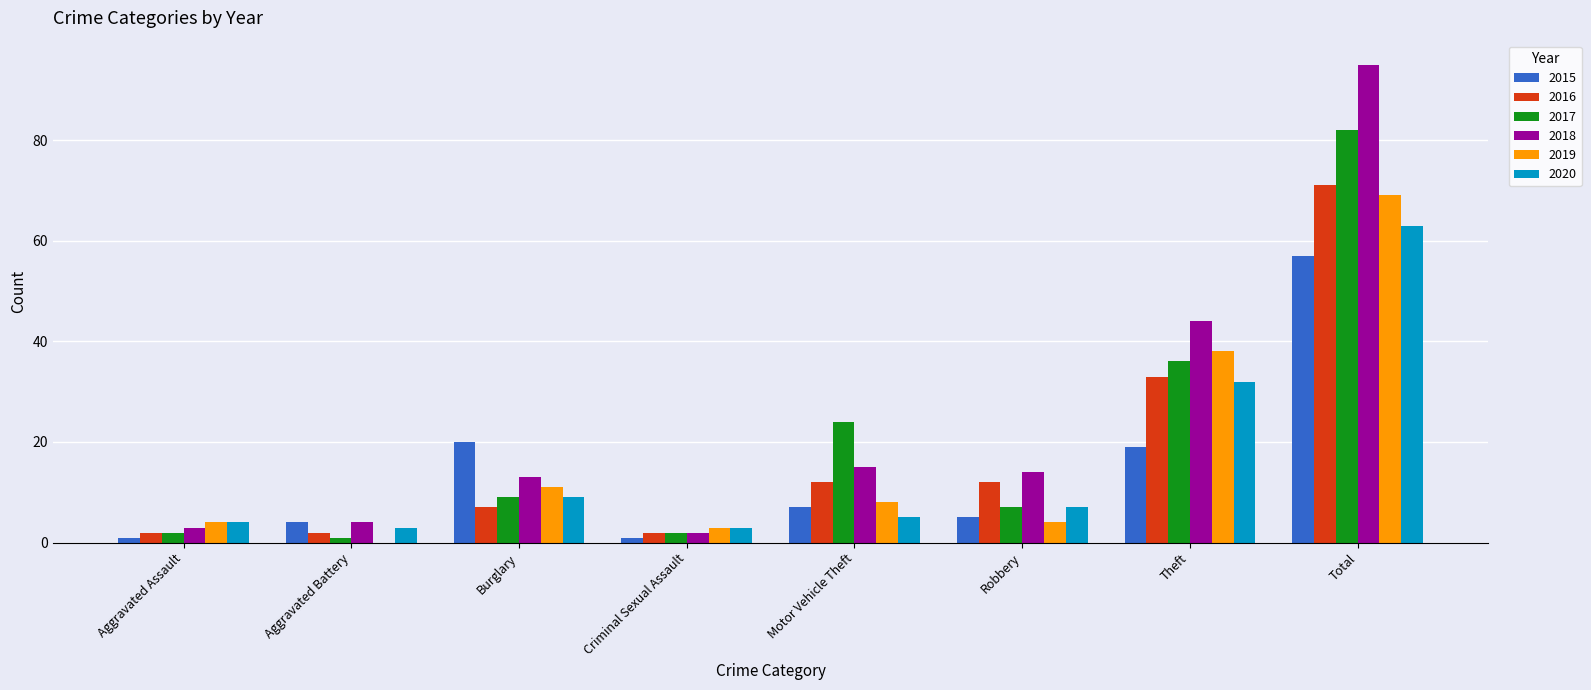

Reading left to right, what are all the values shown in this chart?

2015: 1	4	20	1	7	5	19	57
2016: 2	2	7	2	12	12	33	71
2017: 2	1	9	2	24	7	36	82
2018: 3	4	13	2	15	14	44	95
2019: 4	0	11	3	8	4	38	69
2020: 4	3	9	3	5	7	32	63